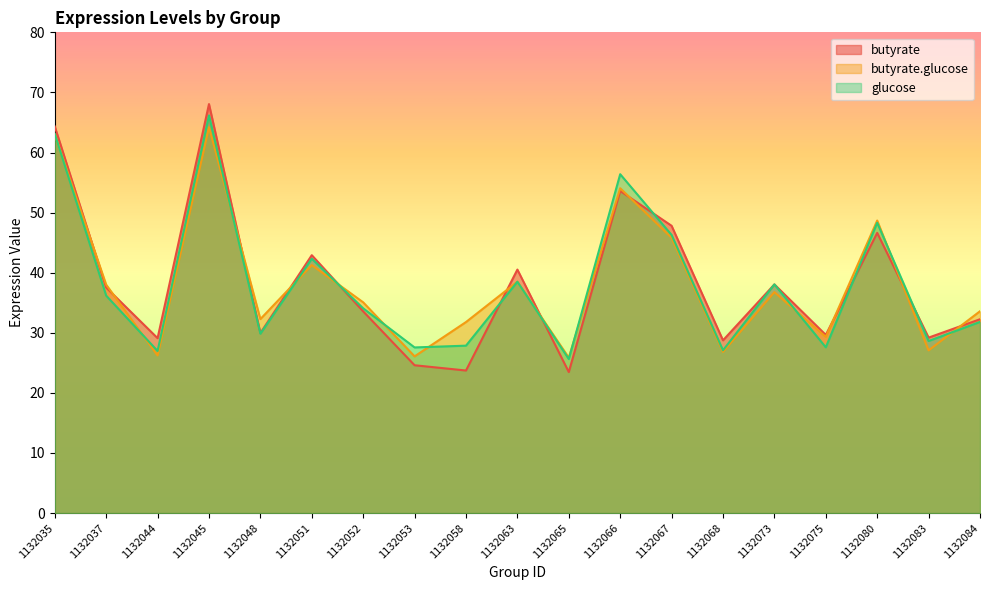

At which label does butyrate first exceed 33?

1132035